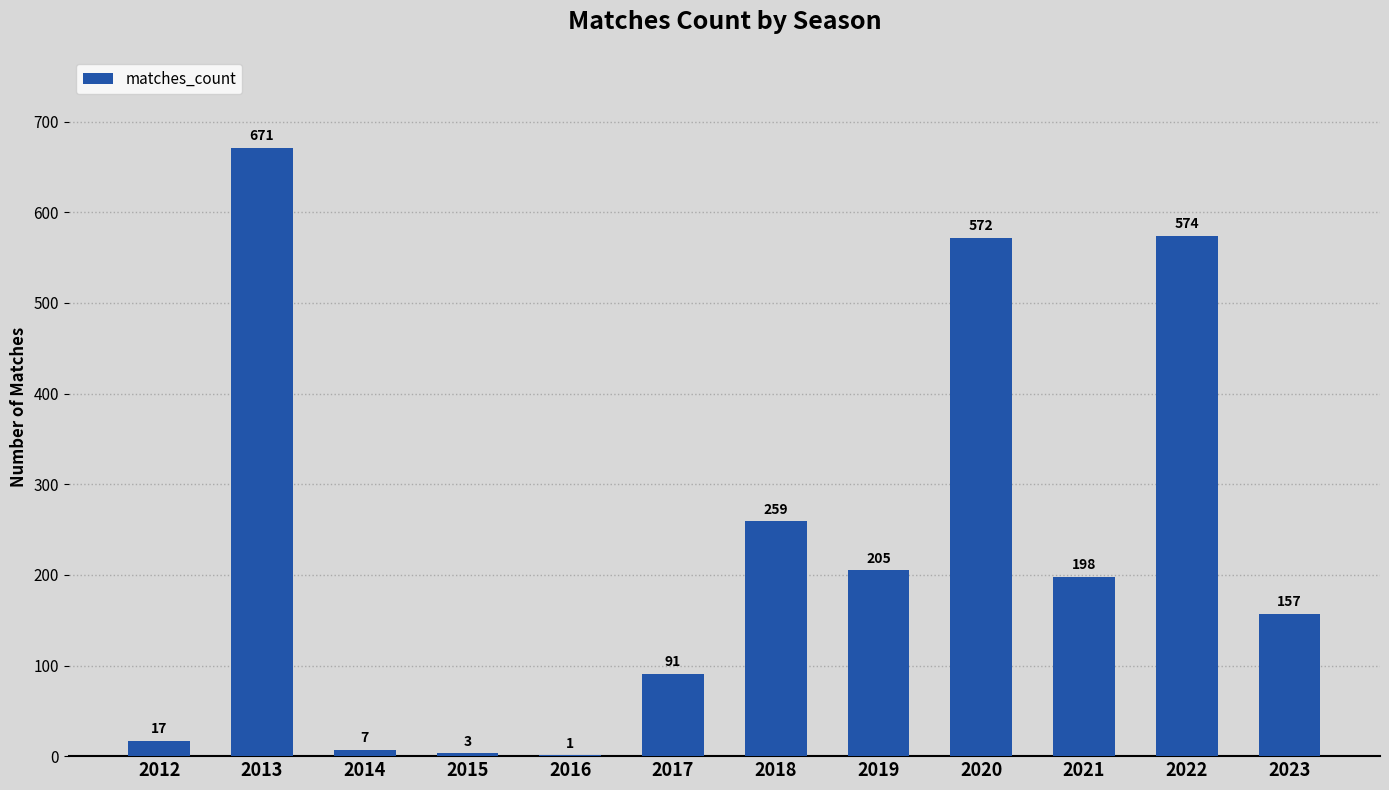

At which label does the data first exceed 198?

2013